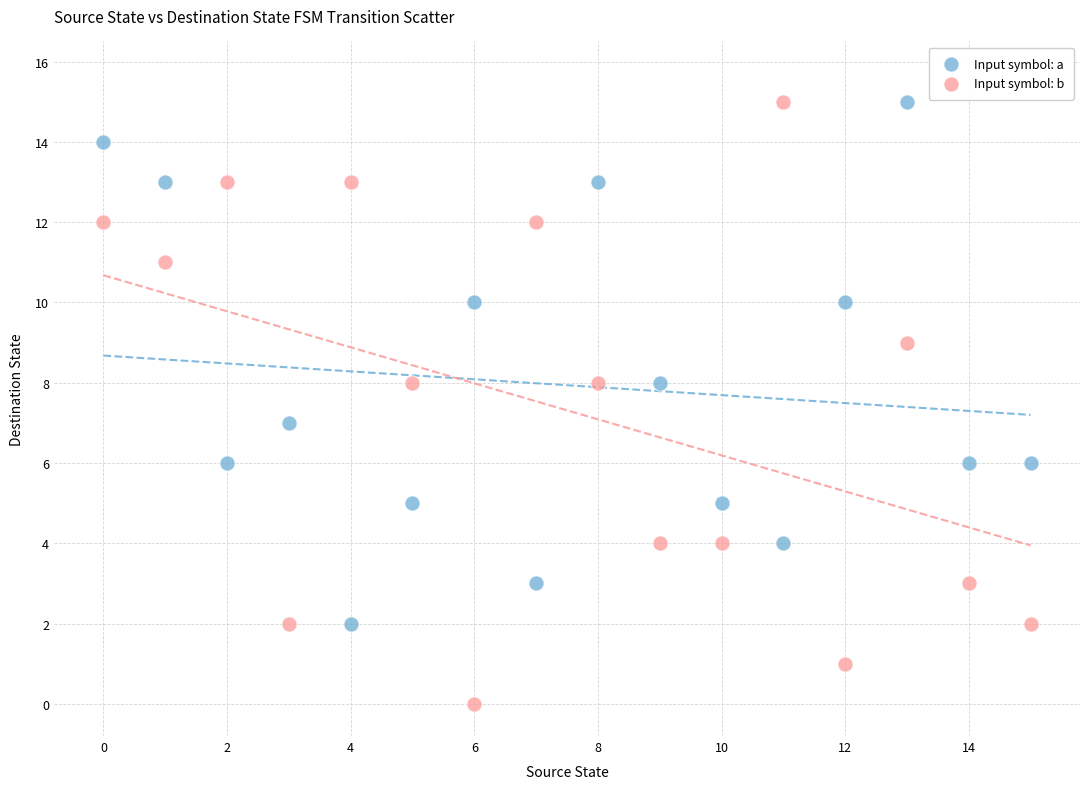

Which series has the widest spread of Y values?

Input symbol: b